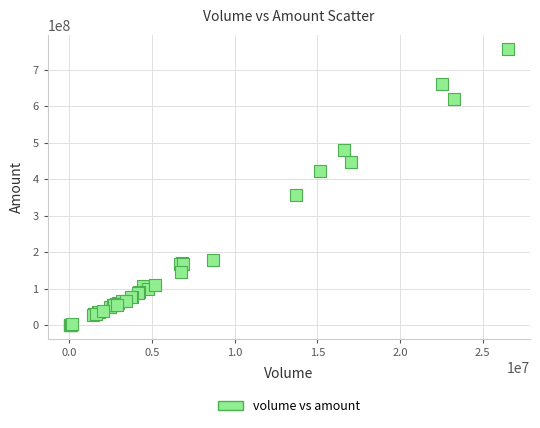

What Y value in the scatter plot is closest to 378835765?

355569648